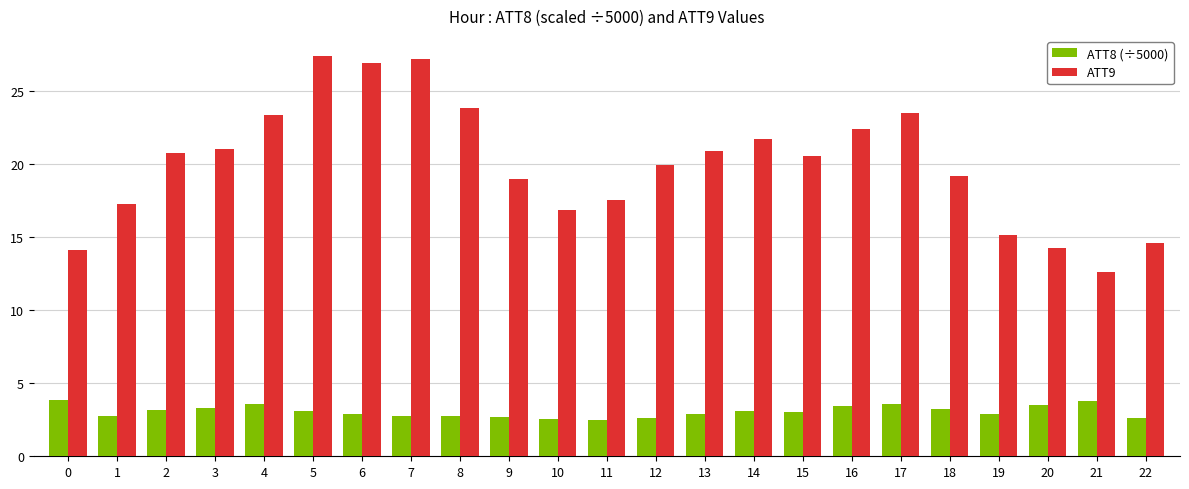

How many bars are there in total?

46